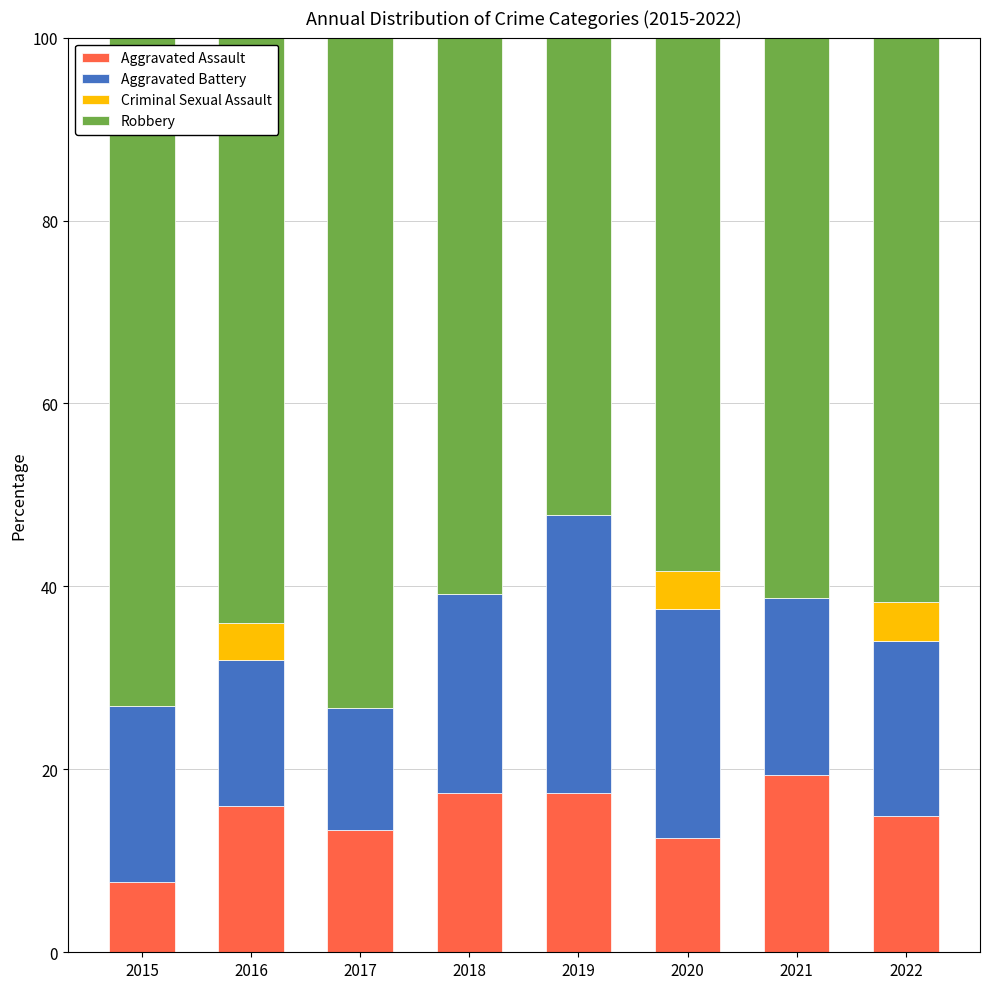

What is the total value across all series at 2019?

100.0